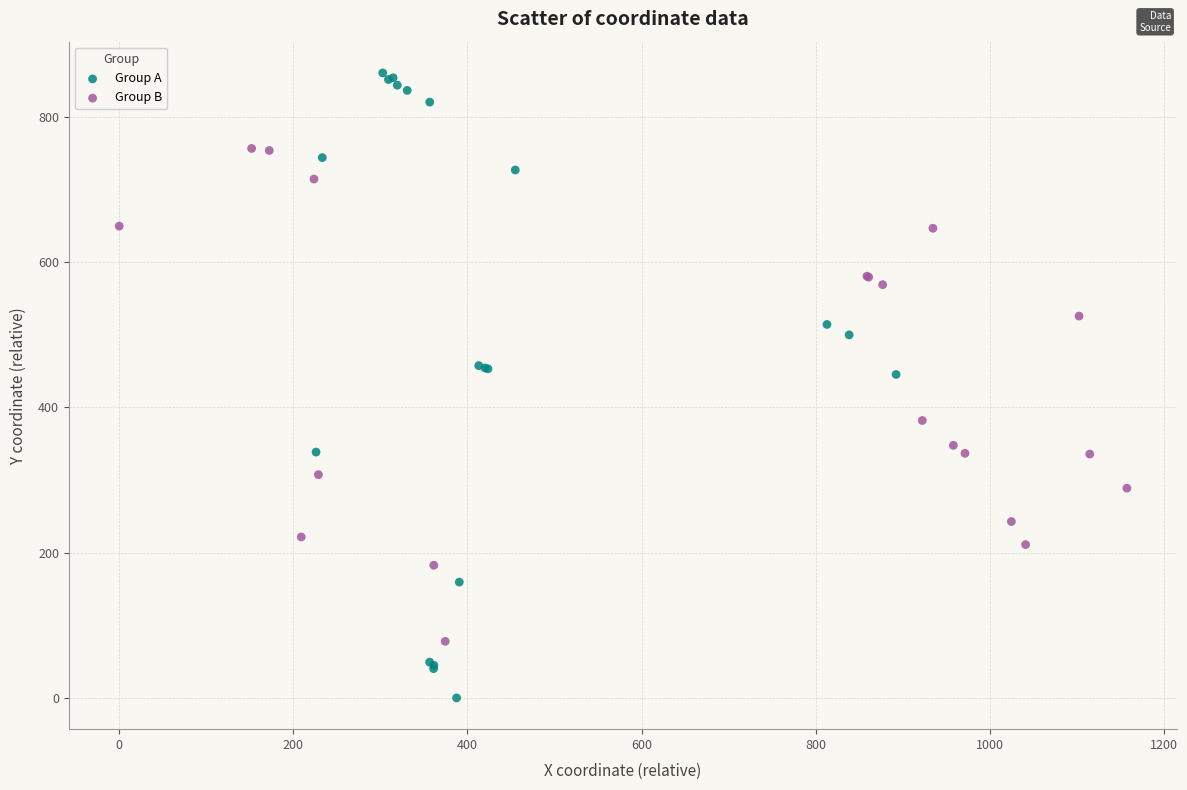

Which series reaches the minimum Y coordinate?

Group A